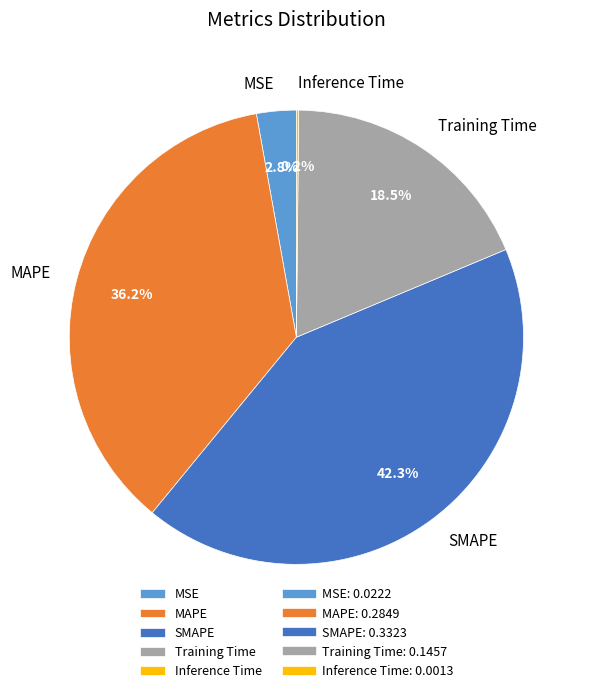

Does SMAPE account for over 50% of the chart?

No